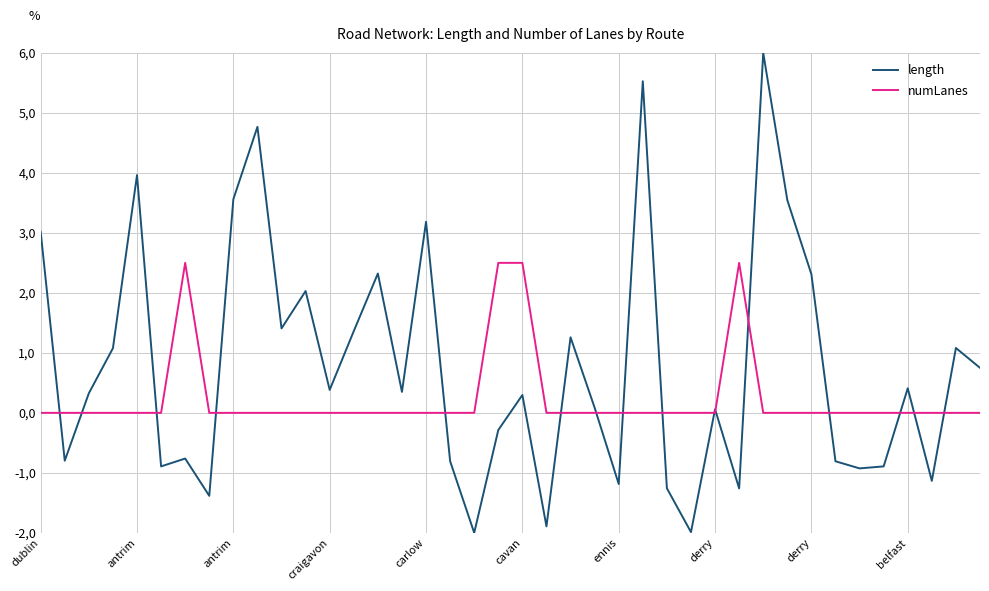

What is the average value of the length series?

0.8